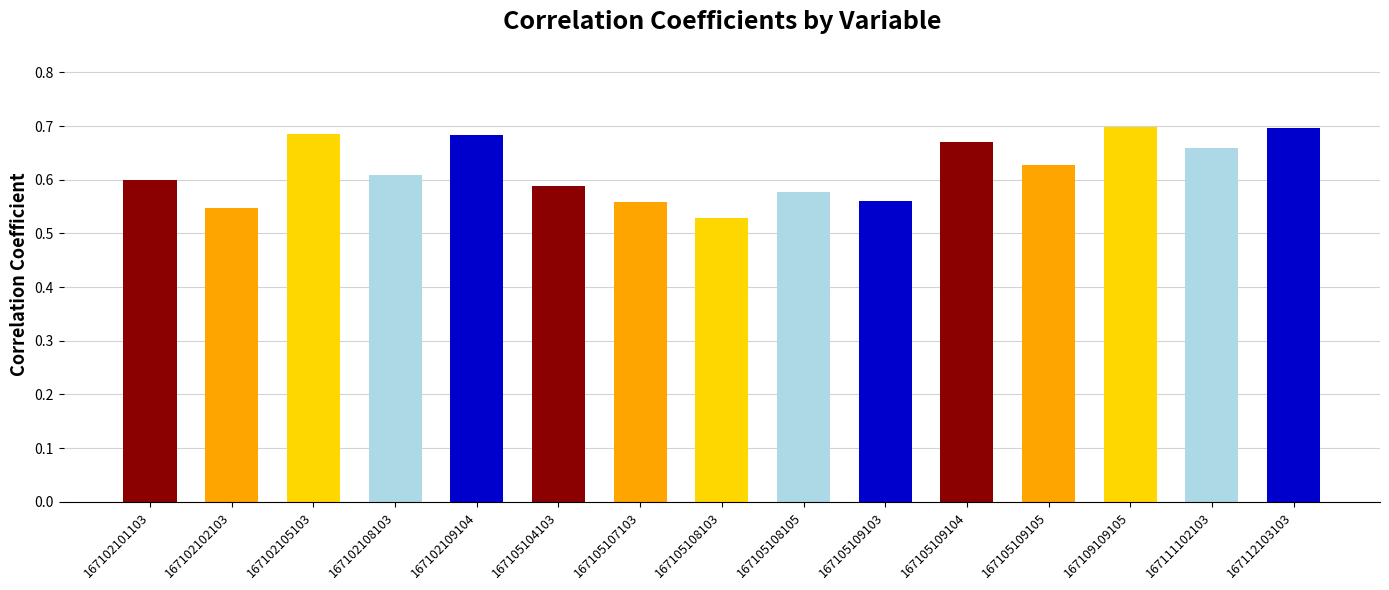

Which category has the lowest value across all series?

167105108103